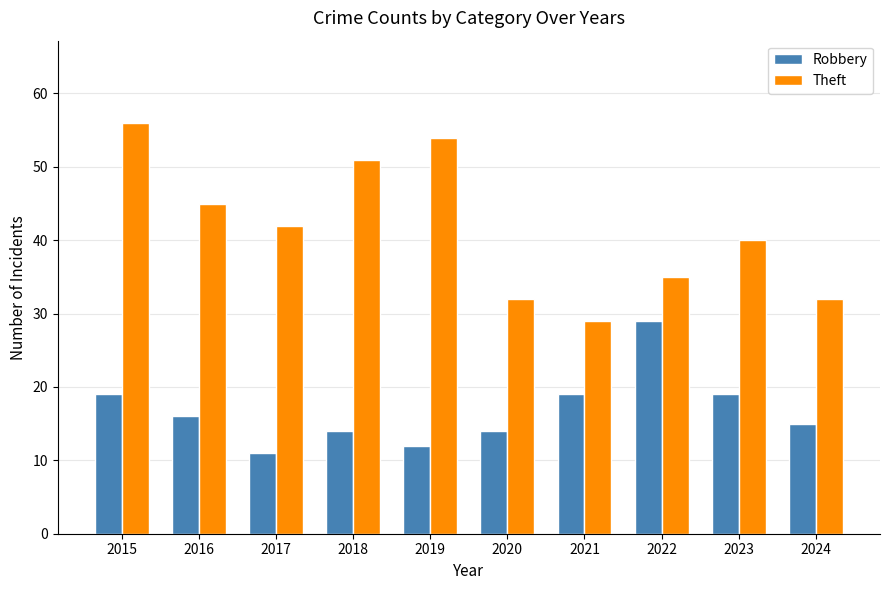

Which label corresponds to the largest value in the chart?

2015